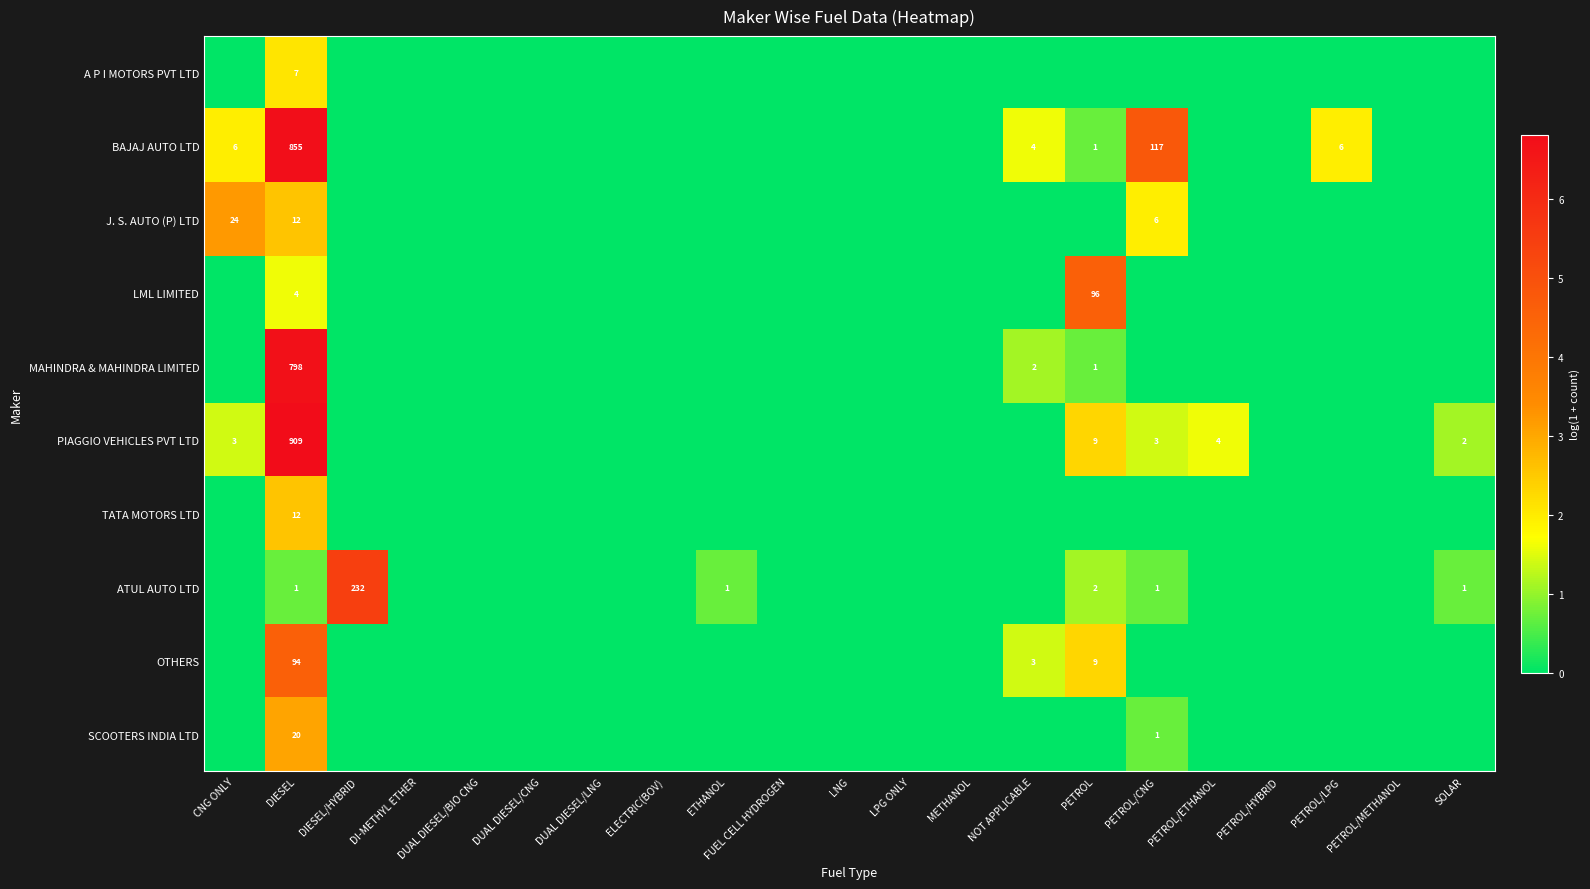

The value of BAJAJ AUTO LTD at PETROL/LPG is 9. True or false?

False